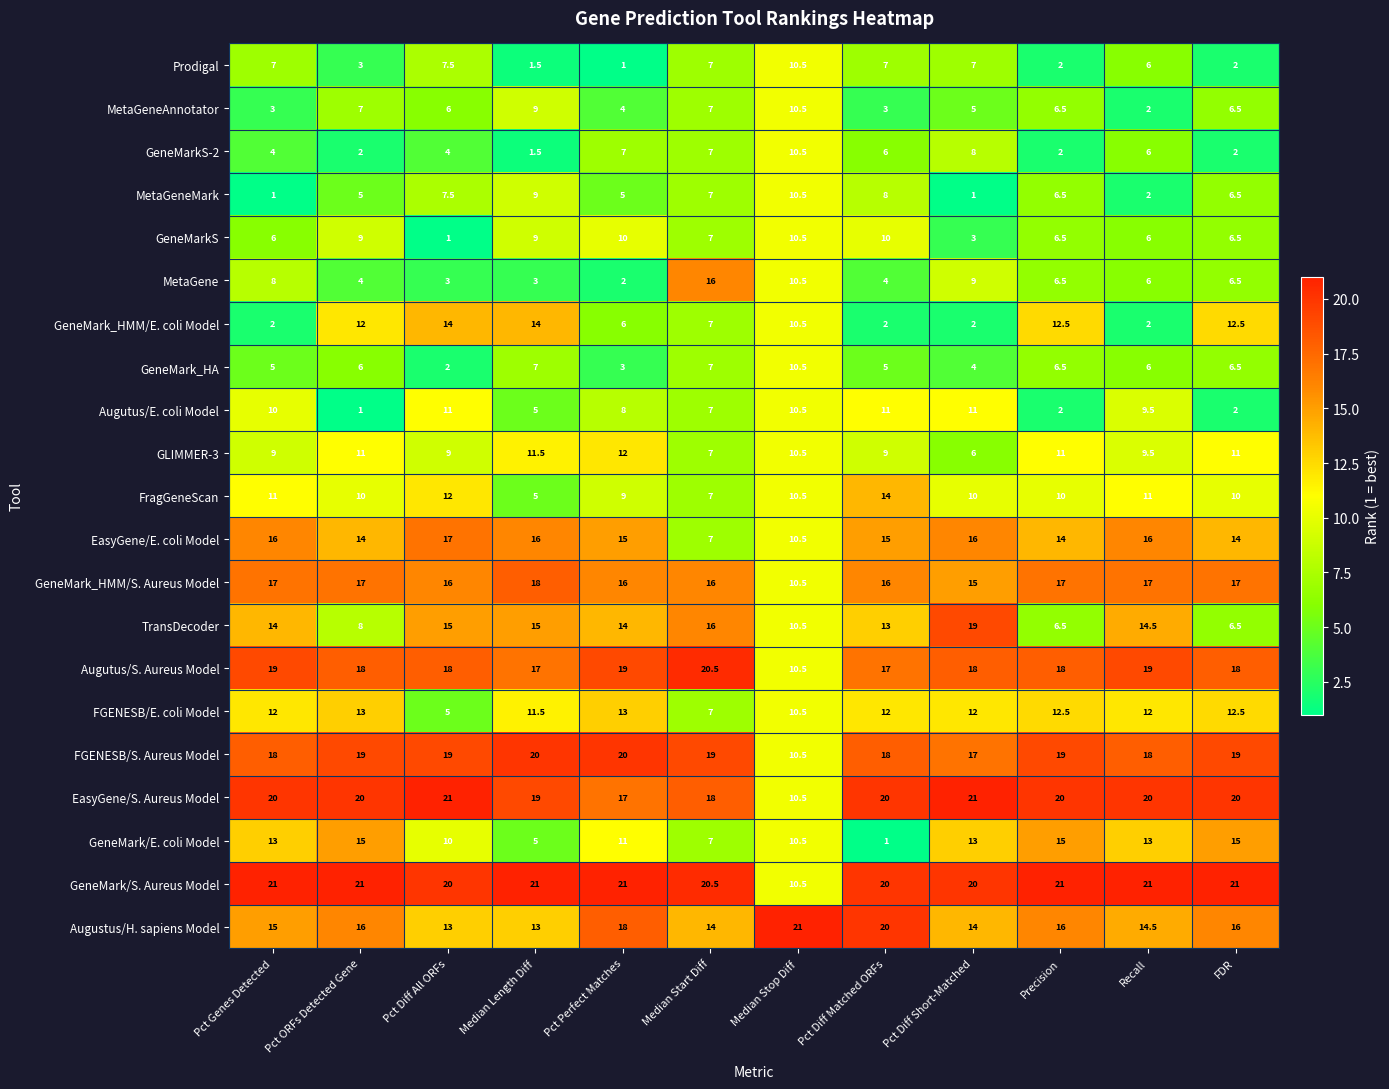

Which series has the largest total across all categories?

GeneMark/S. Aureus Model